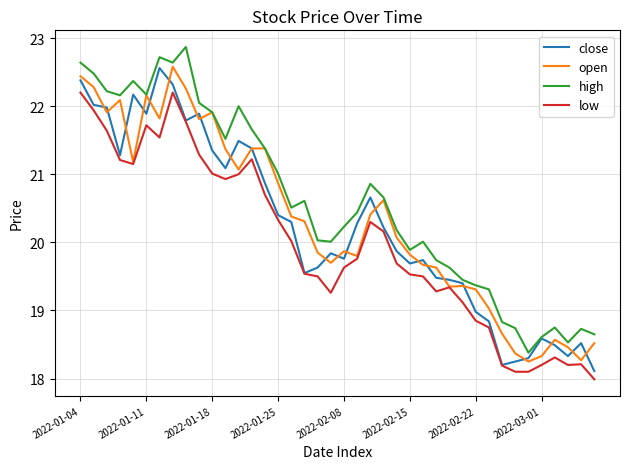

List the series in order of their overall mean, lowest first.

low, close, open, high